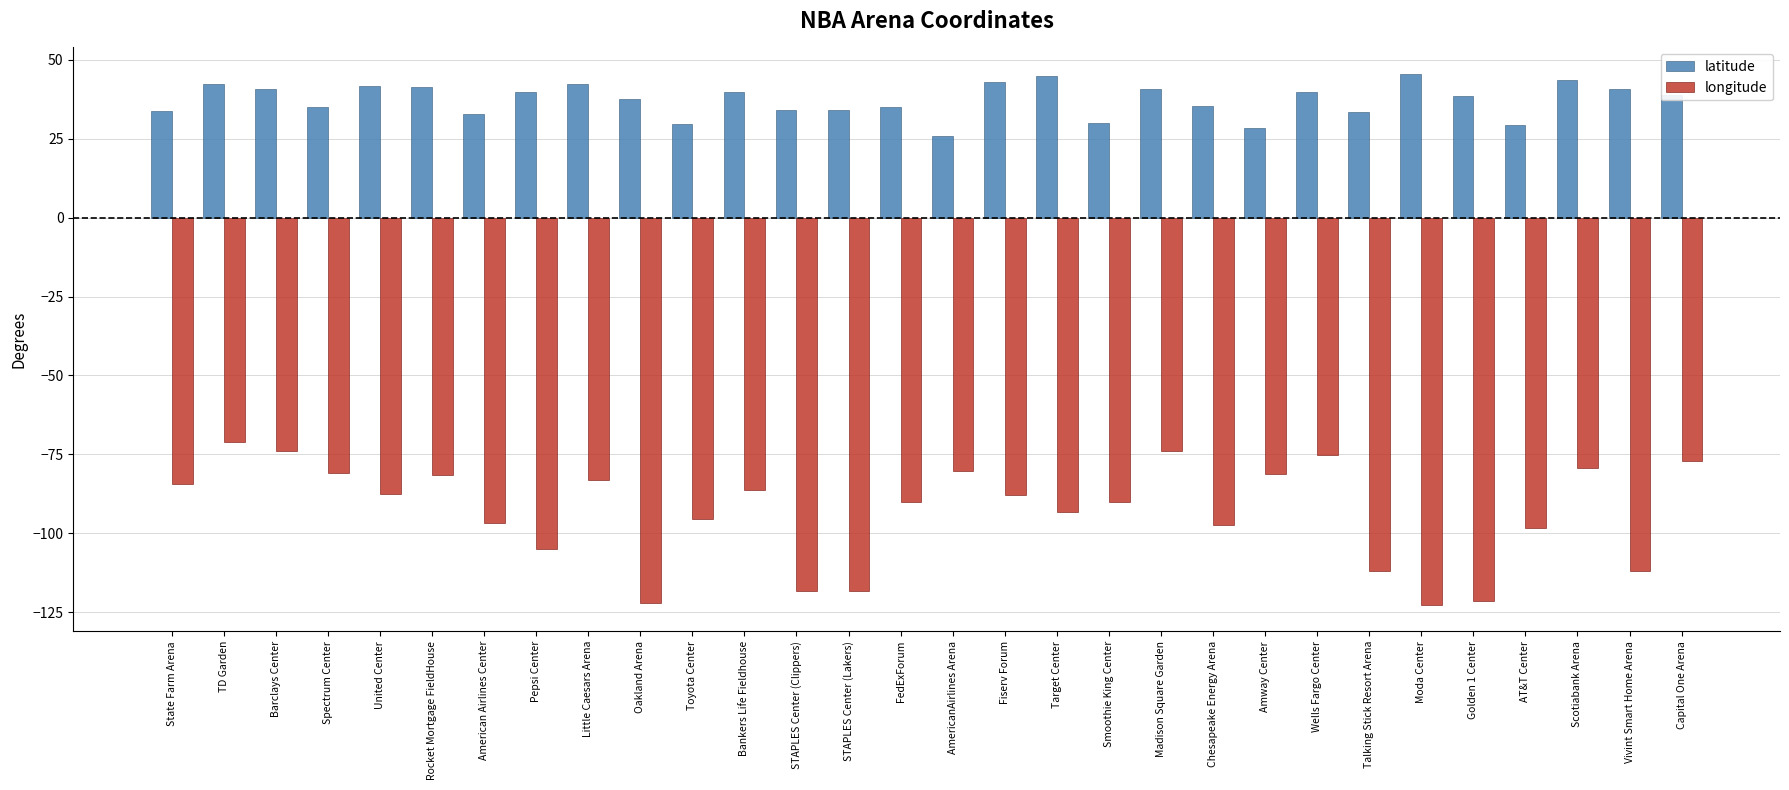

How many data points does each series have?

30